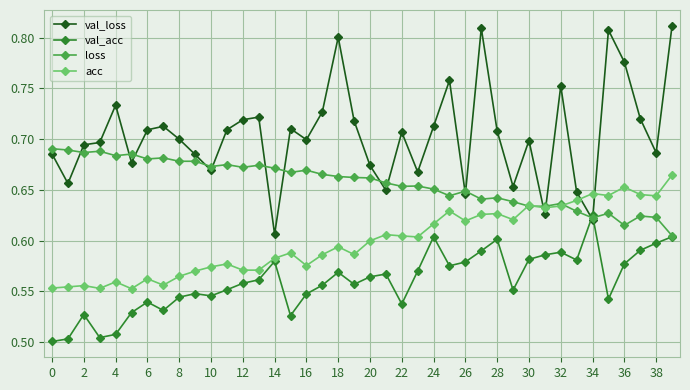

At how many categories does at least one series exceed 0?

40